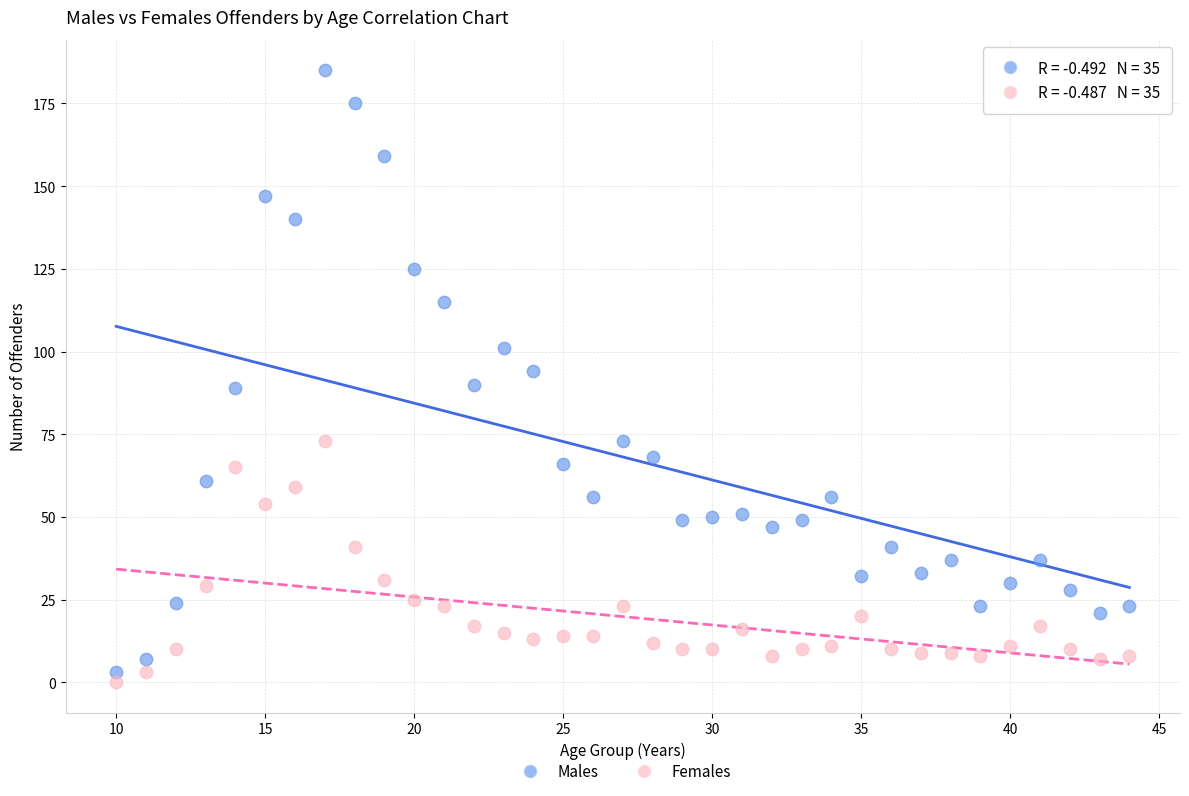

What is the X range (max minus min) for the scatter plot?

34